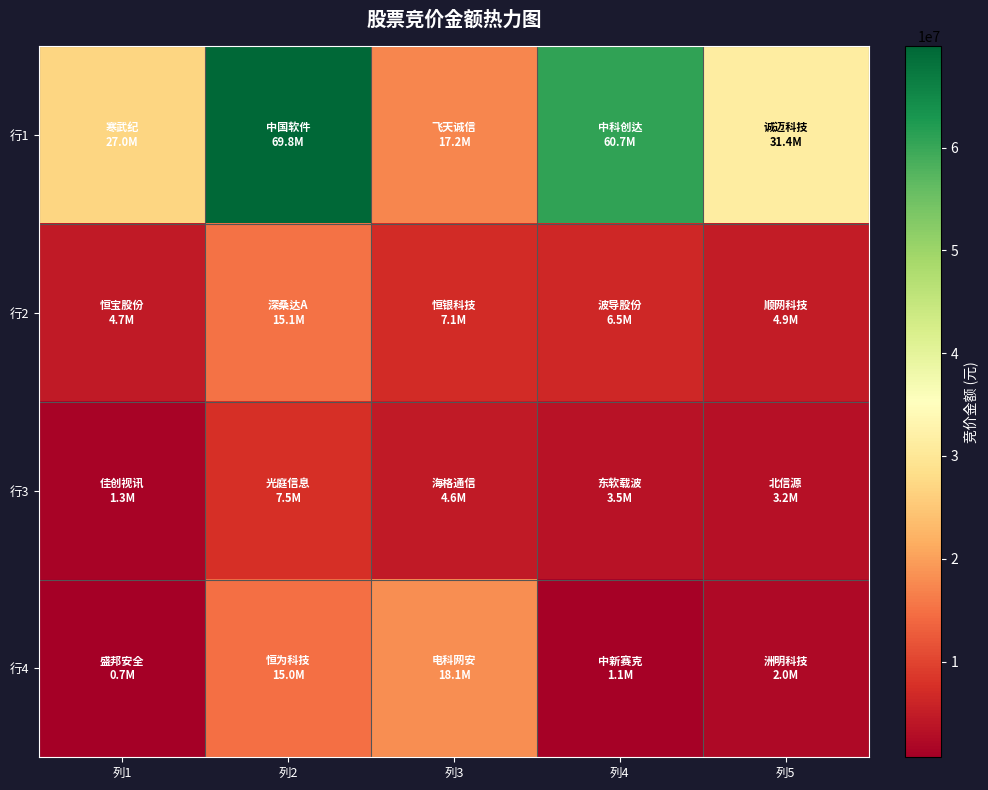

What is the spread (max minus min) of values at 列4?

59640210